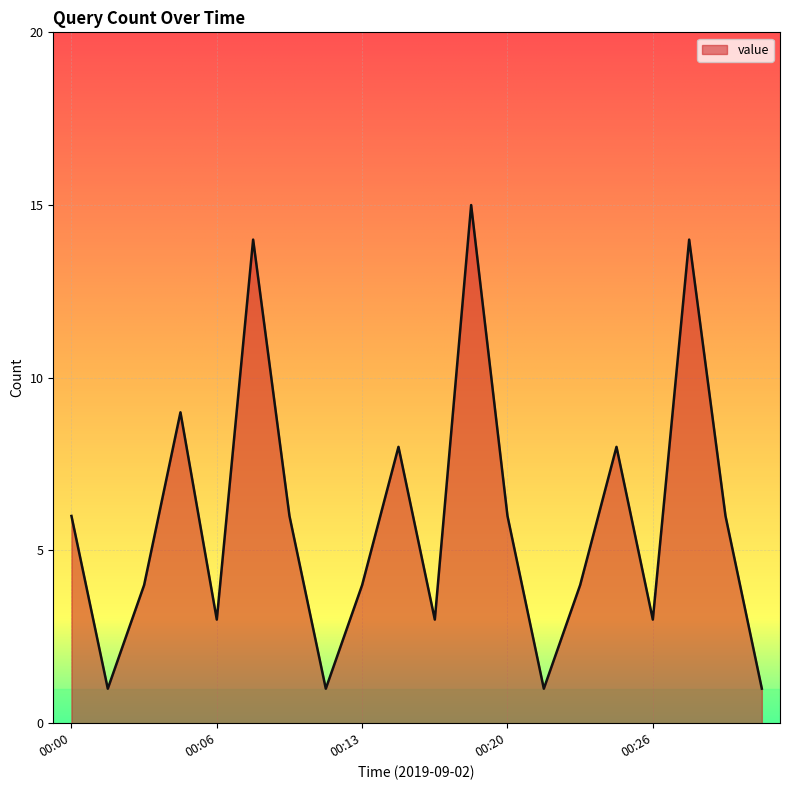

What is the maximum value shown in the chart?

15